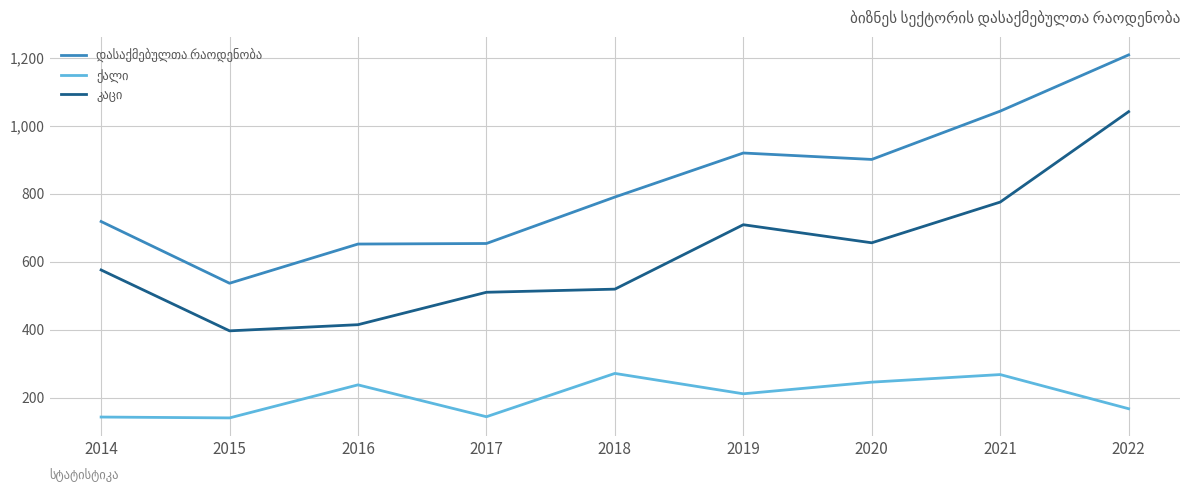

What is the spread (max minus min) of values at 2017?

509.8